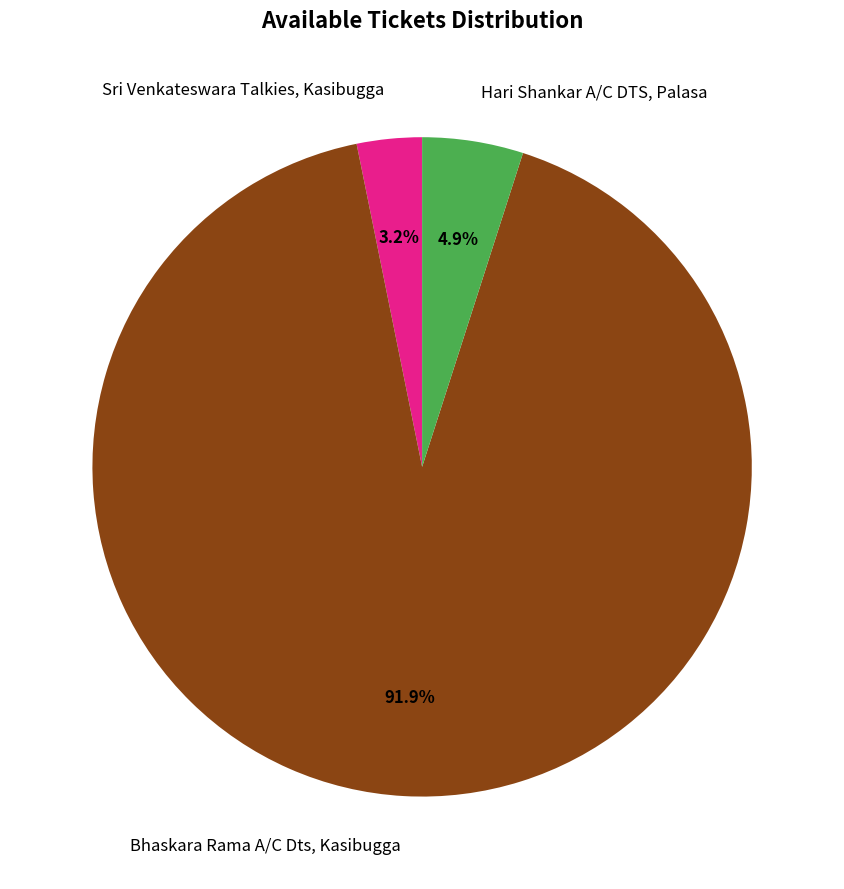

How many segments does this pie chart have?

3